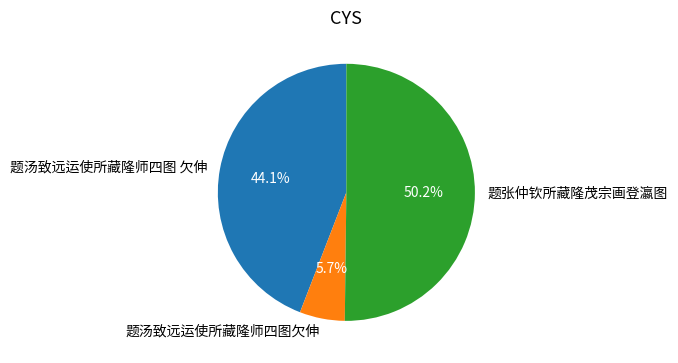

To the nearest percent, what portion does 题张仲钦所藏隆茂宗画登瀛图 represent?

50%